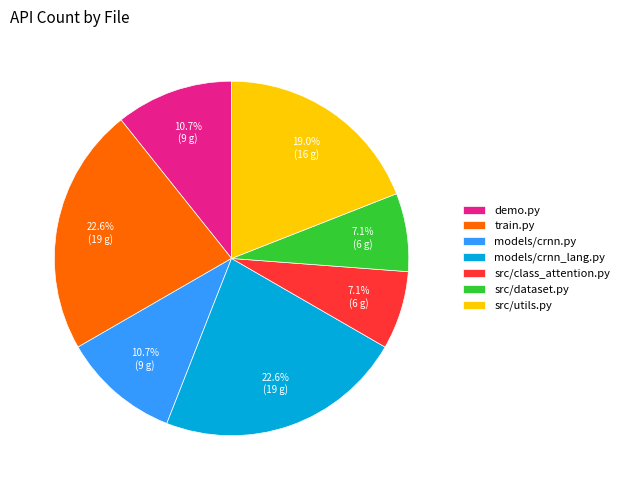

Is it true that models/crnn_lang.py is 23% of the pie?

True